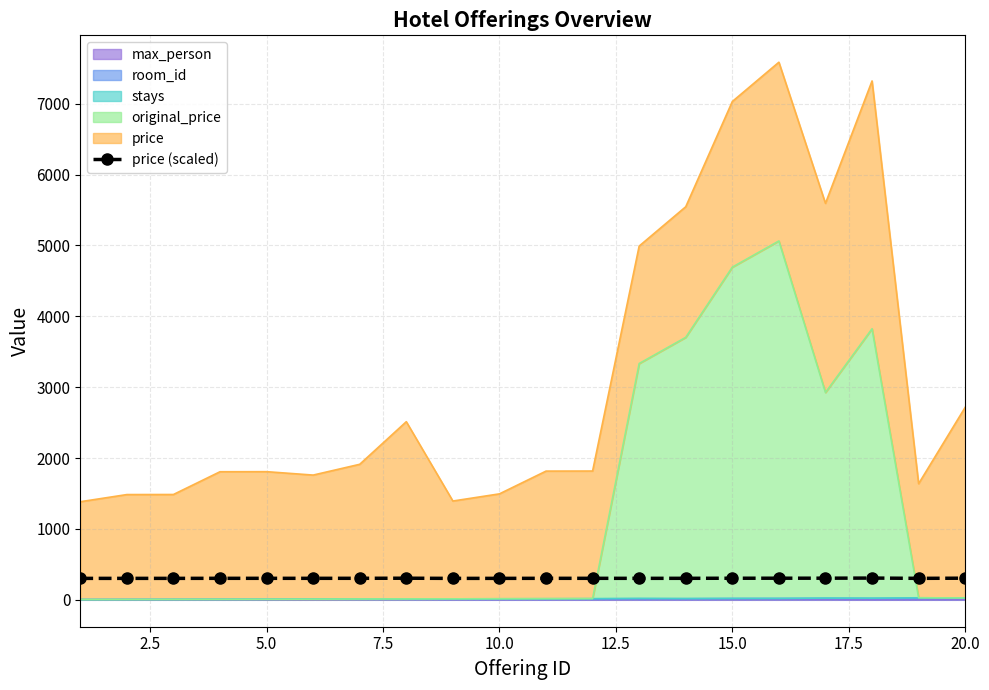

What is the average value?

303.9